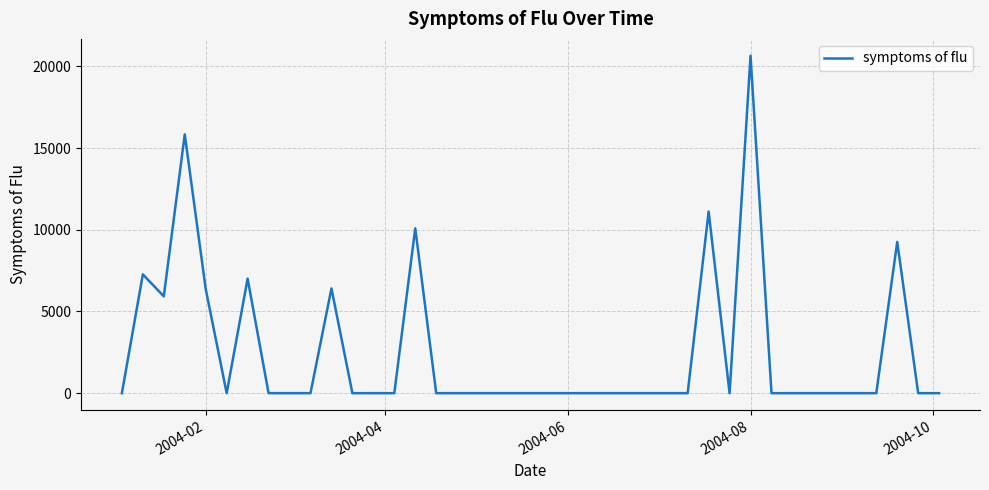

Does the chart display data point markers on the line(s)?

No